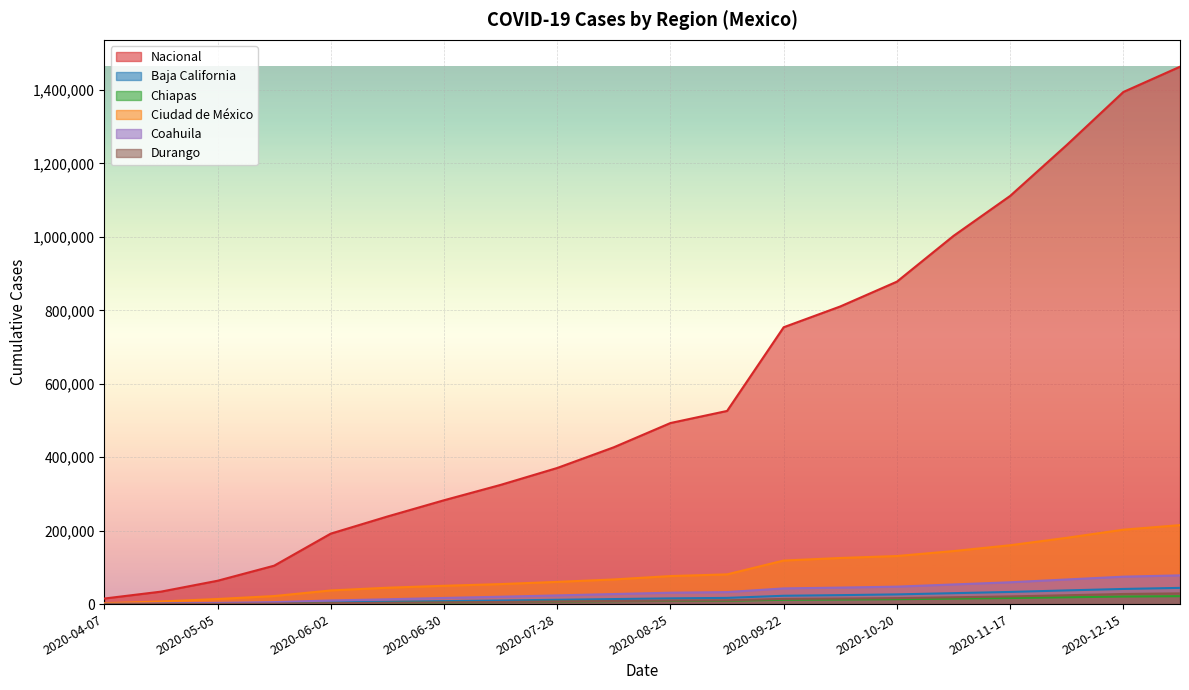

At which label does Durango first exceed 9578?

2020-09-08